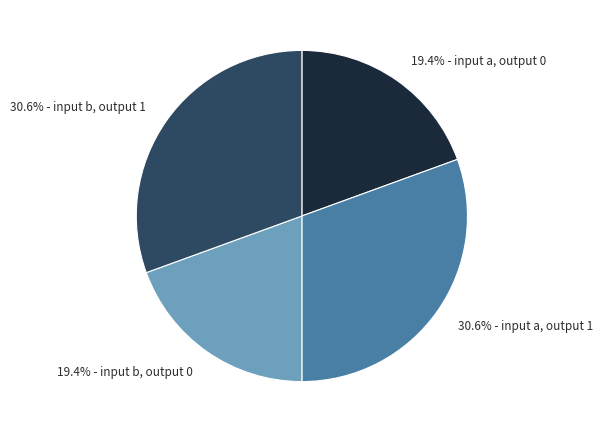

How many slices are in this pie chart?

4